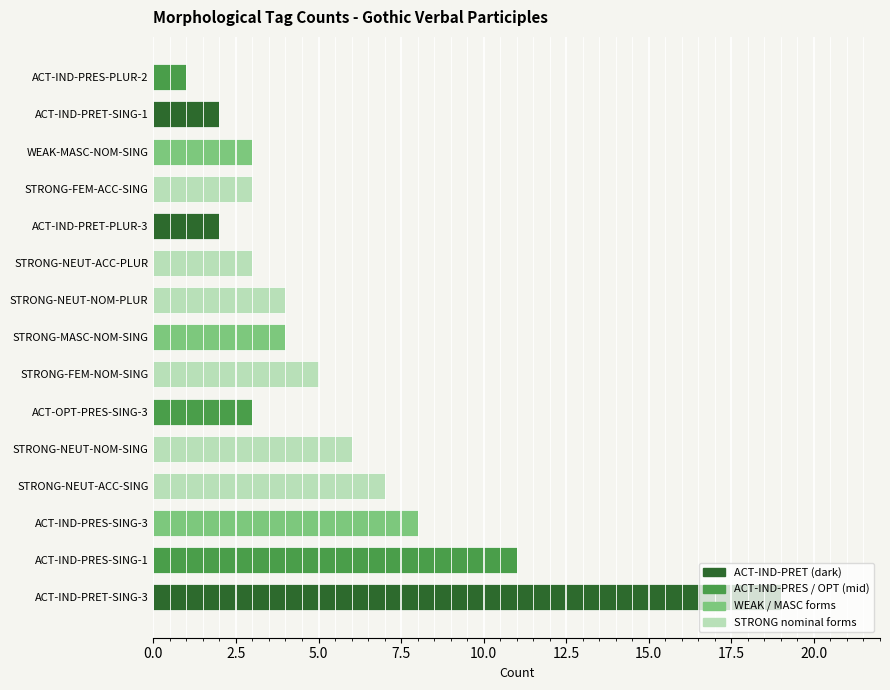

What is the sum of the values at STRONG-NEUT-ACC-PLUR and ACT-IND-PRES-SING-3?

11